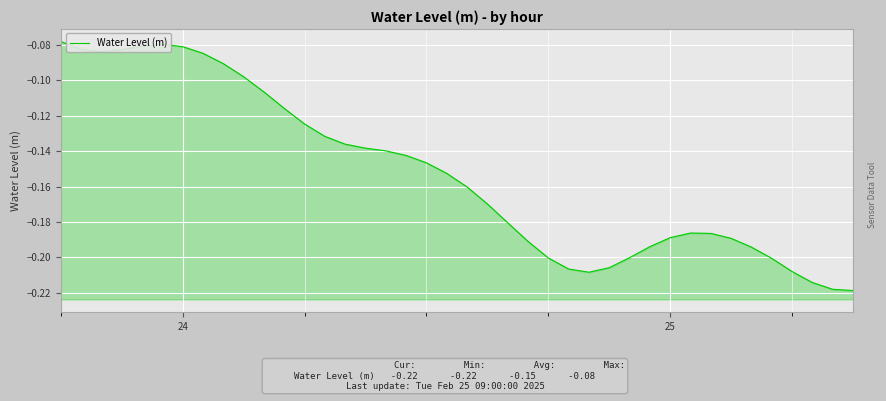

How many lines are shown in the chart?

1